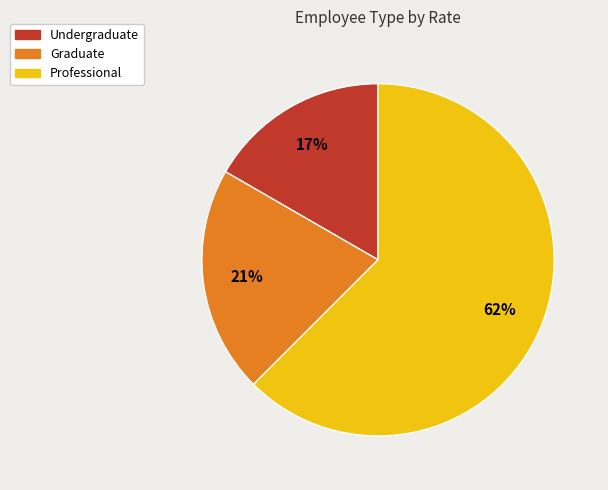

Combined, do Undergraduate and Professional account for over 50%?

Yes